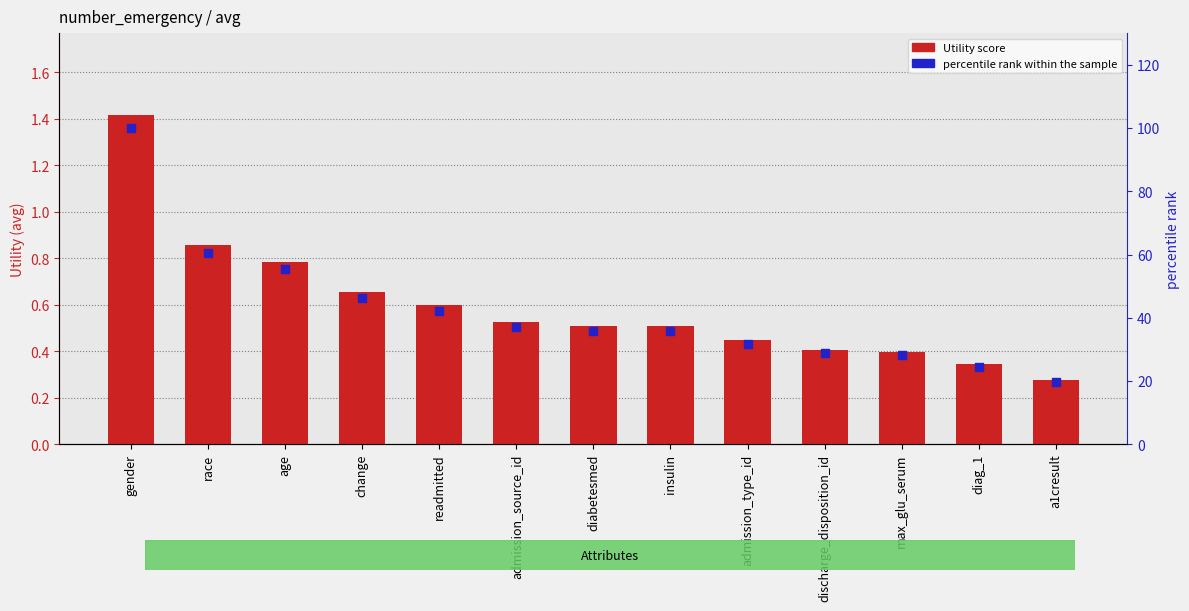

What is the total value across all series at diabetesmed?

36.4